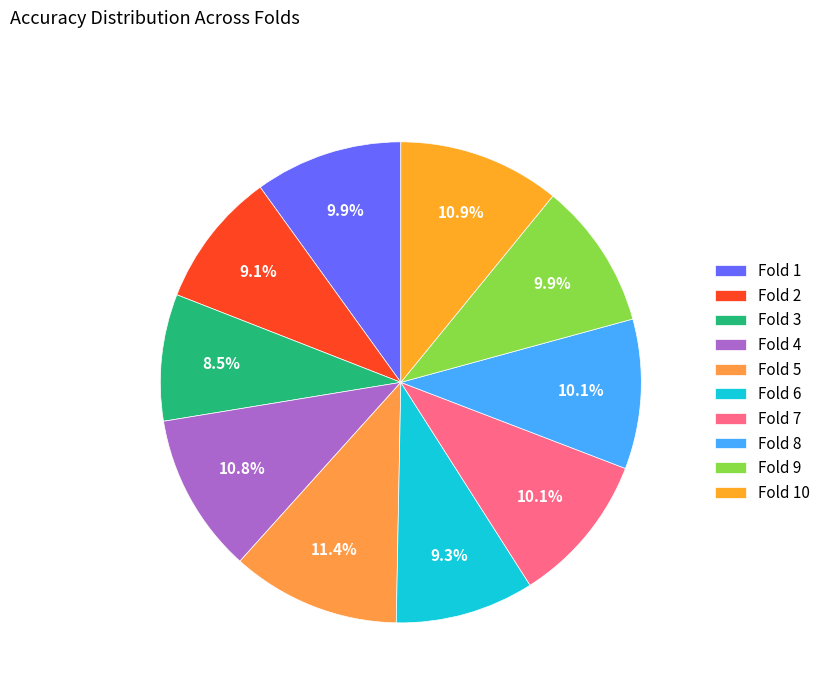

True or false: Fold 6 accounts for 9% of the total.

True